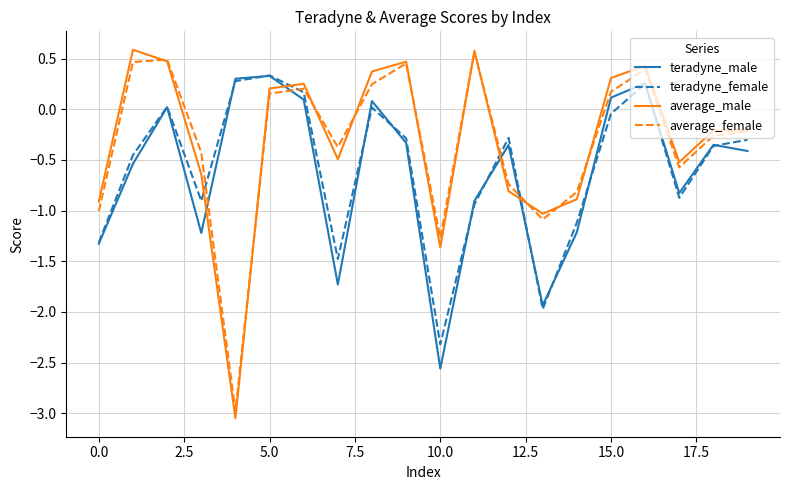

Which series has the largest range (max minus min)?

average_male